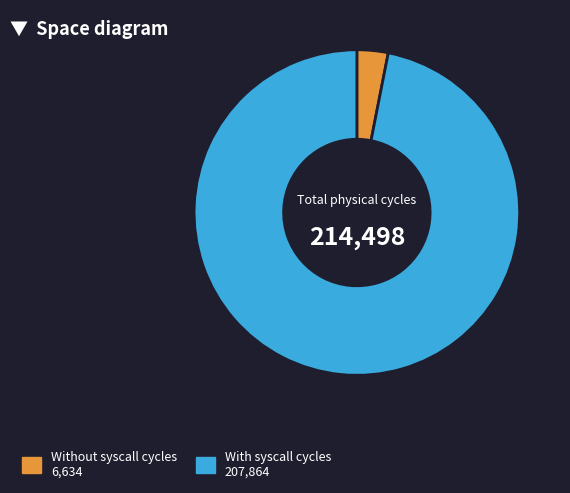

What is the largest slice in the pie chart?

With syscall cycles